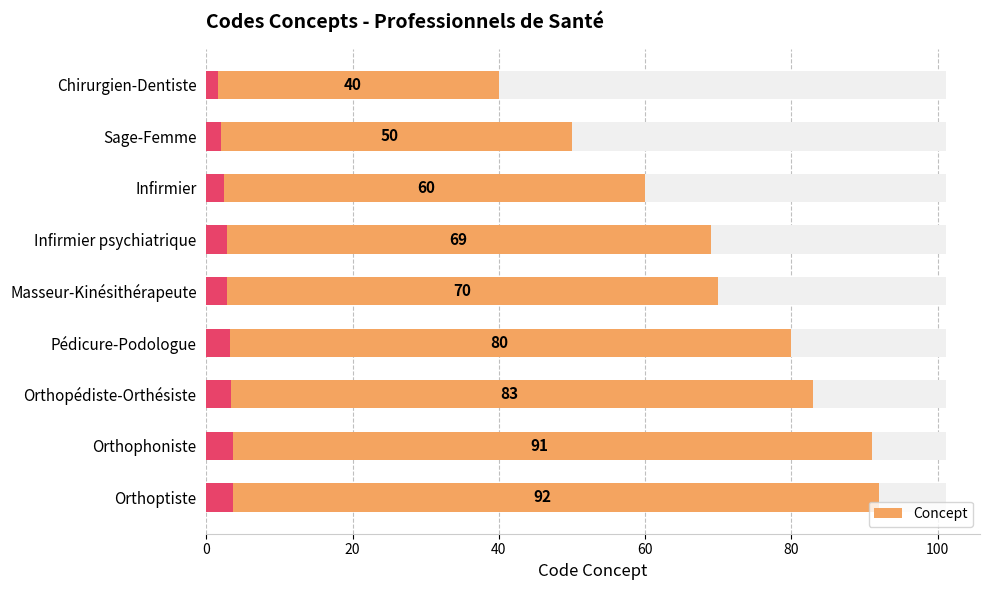

How many bars are there in total?

9